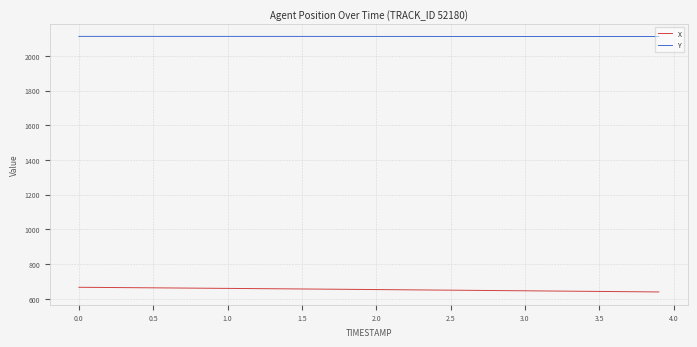

What are all the series names shown in the legend?

X, Y